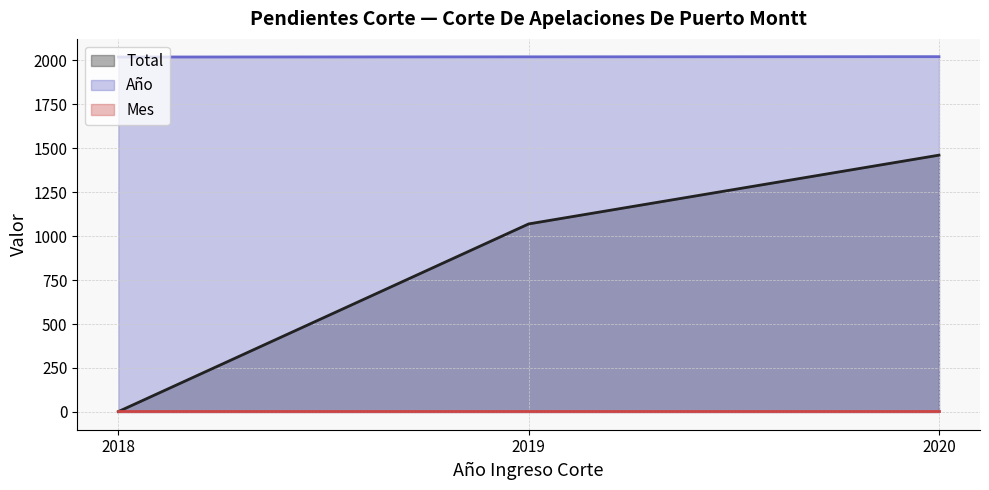

What is the value of the Total point at the 1st from the left?

2